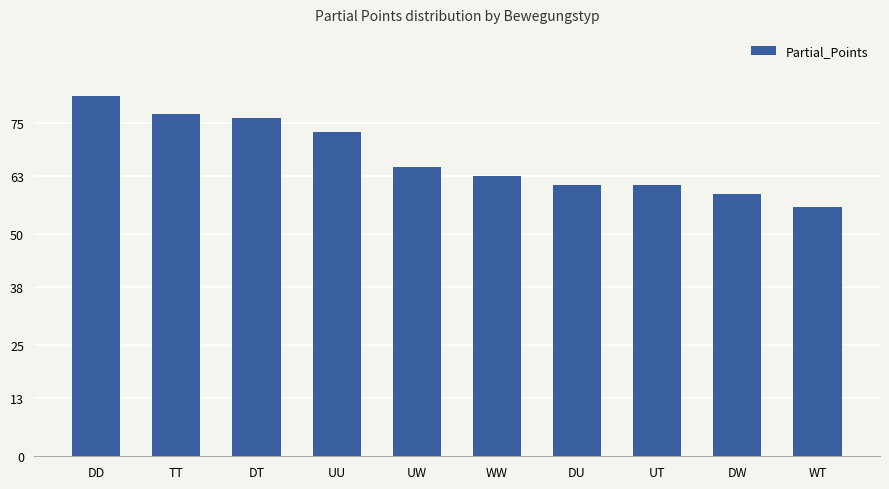

Which category has the lowest value across all series?

WT